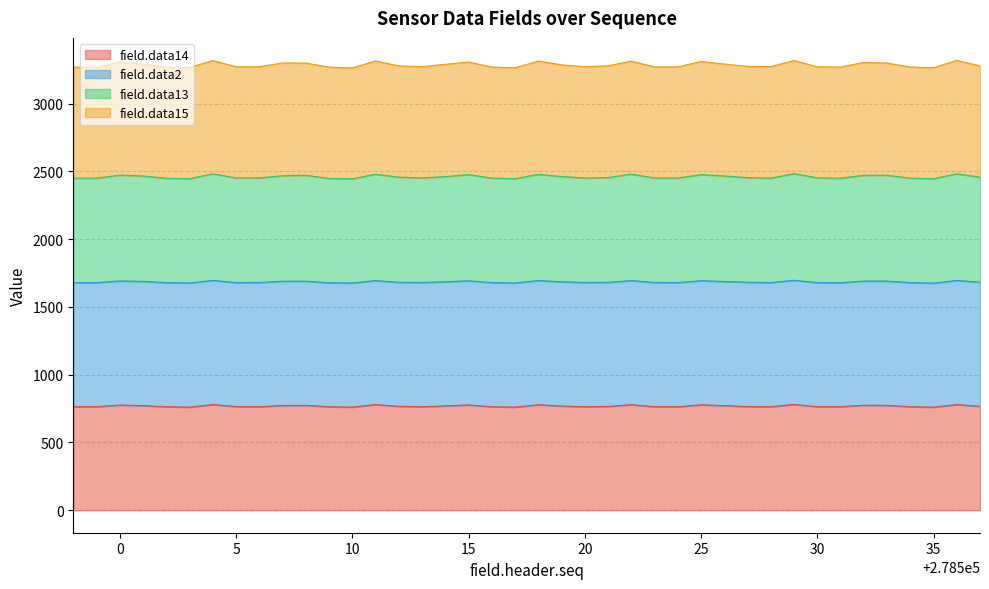

What is the value of the field.data14 point at the 22nd from the left?

769